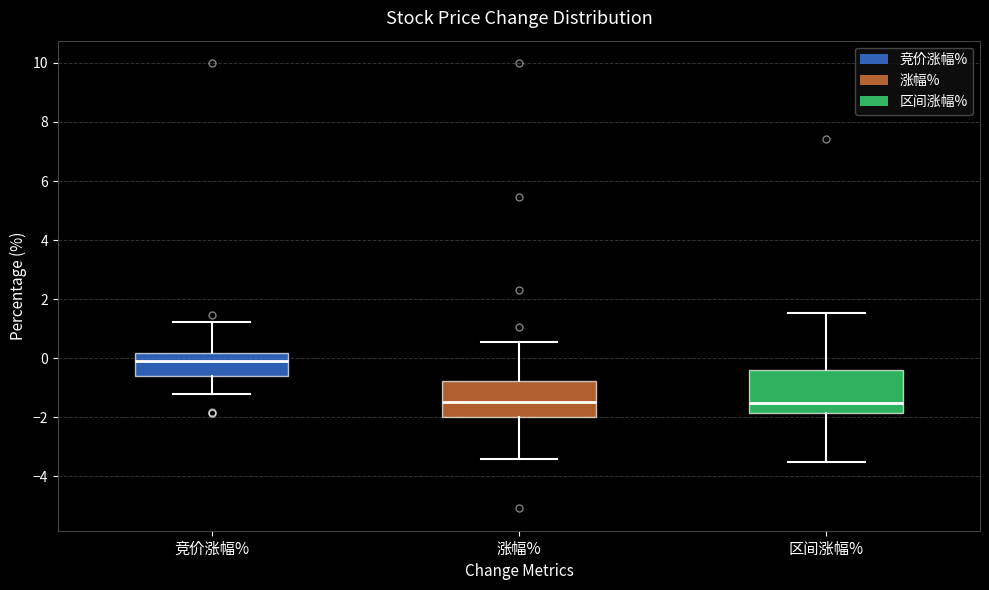

Where does the upper whisker of the box for 区间涨幅% end on the y-axis? The values are not printed on the chart, so give them approximately, as read against the axis.

1.6